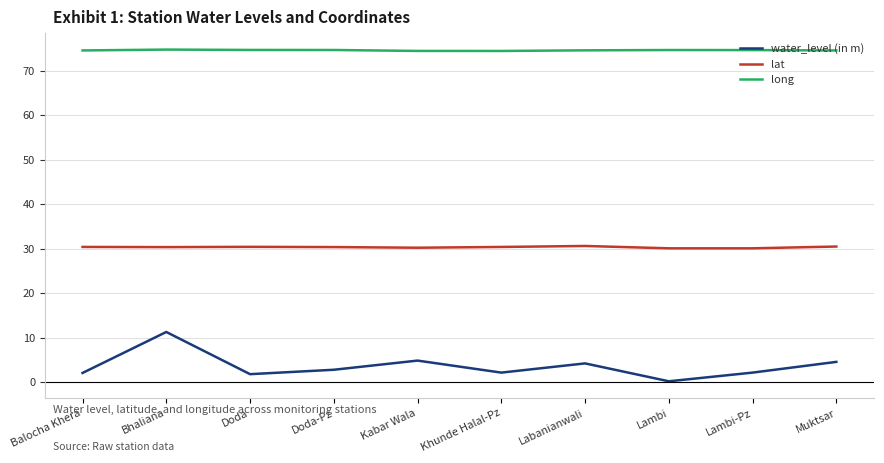

True or false: long and water_level (in m) cross at least once.

False